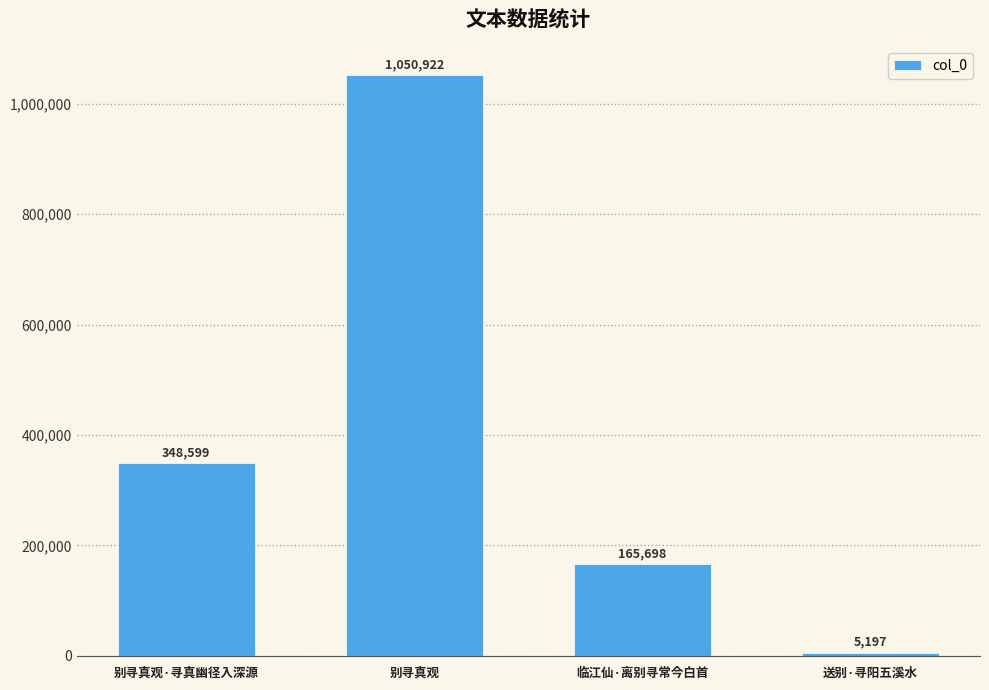

Reading left to right, list all the values displayed in this chart.

别寻真观·寻真幽径入深源=348599	别寻真观=1050922	临江仙·离别寻常今白首=165698	送别·寻阳五溪水=5197